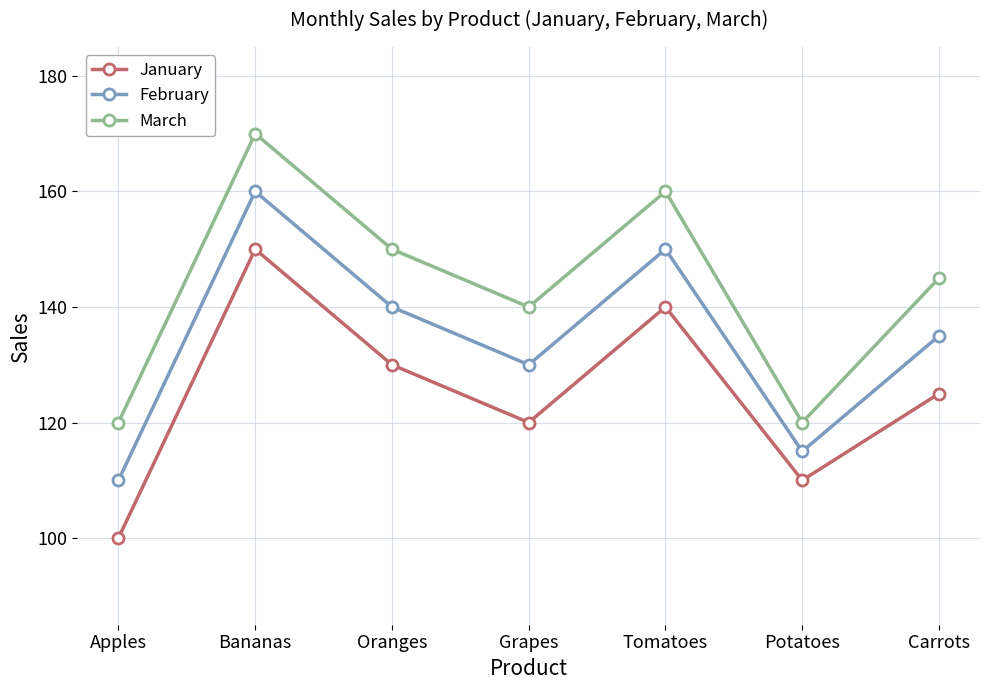

Reading right to left, what are all the values shown in this chart?

January: 125	110	140	120	130	150	100
February: 135	115	150	130	140	160	110
March: 145	120	160	140	150	170	120